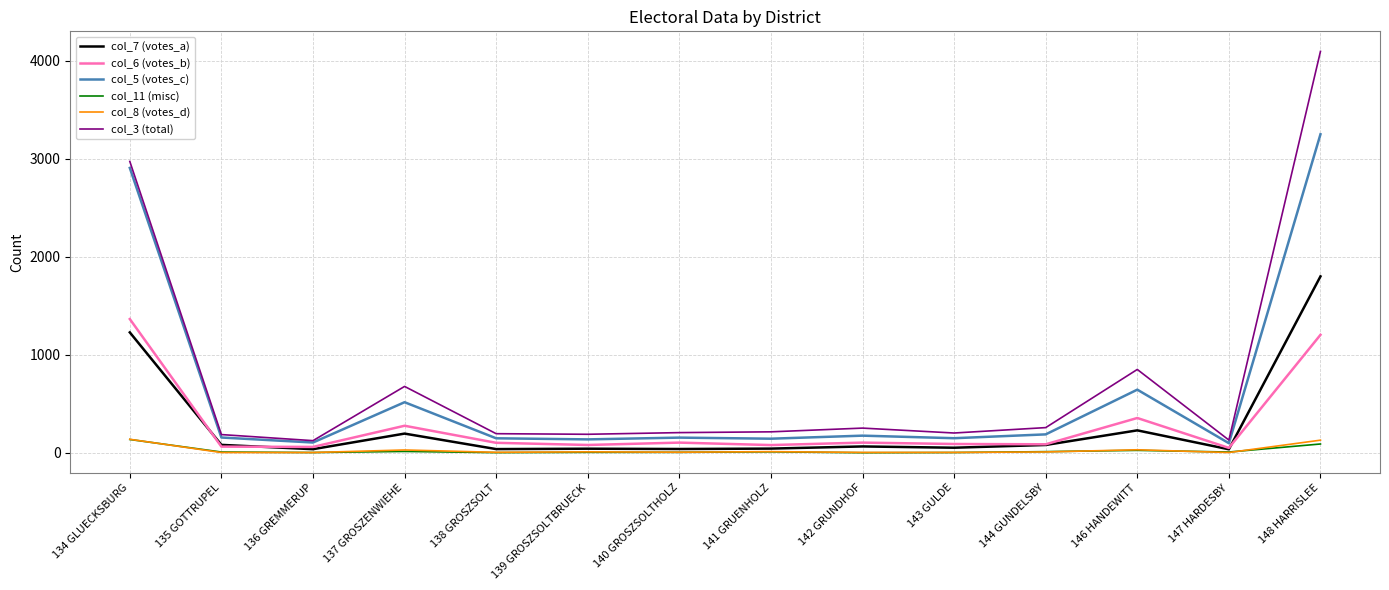

What is the sum of all col_3 (total) values?

10546